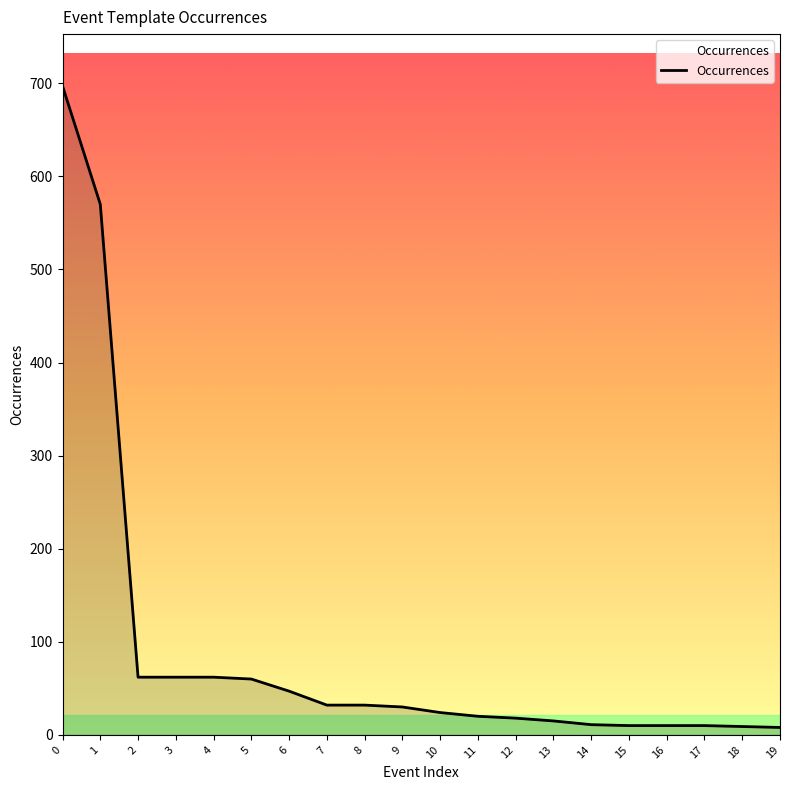

What is the difference between the maximum and minimum values?

689